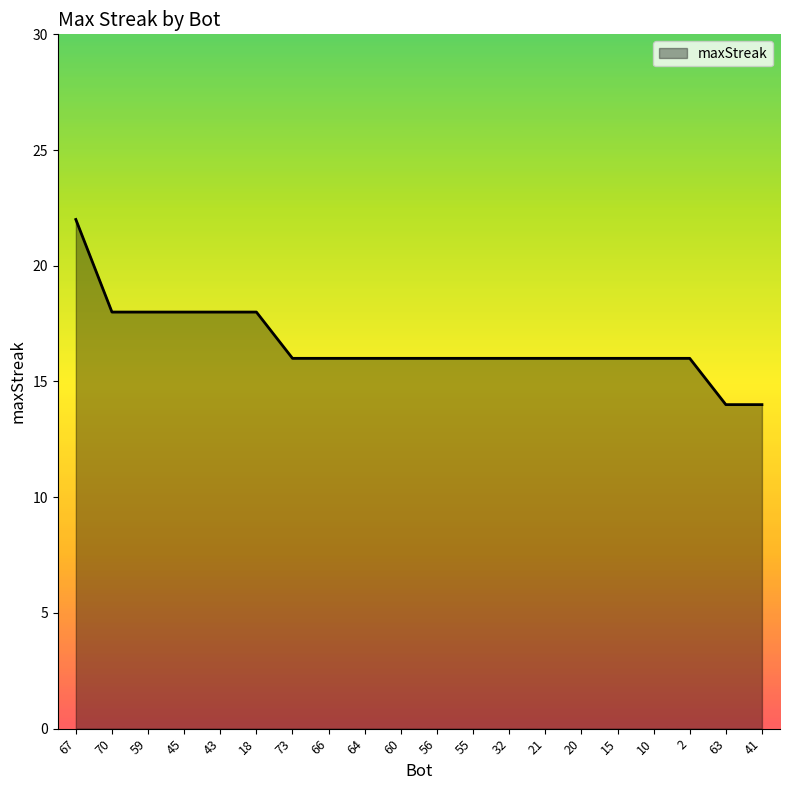

The value at 43 is 8. True or false?

False